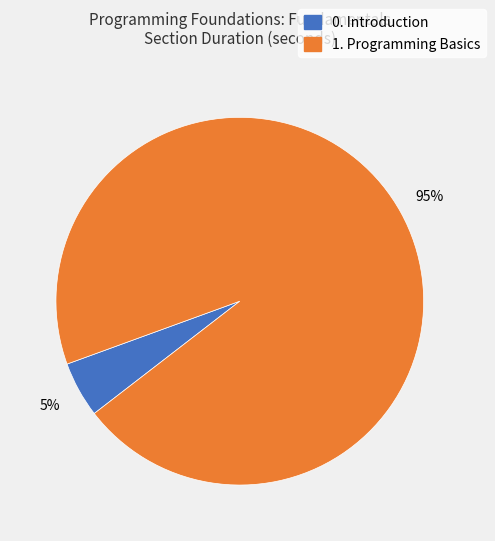

How many slices are in this pie chart?

2